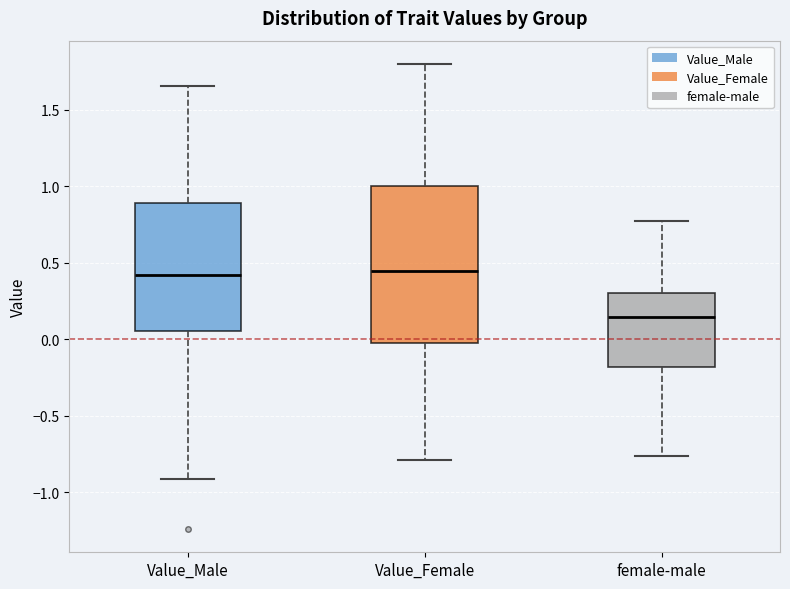

Reading left to right, transcribe this box plot: for each box, give where its median line is, the range the box spans, and where its two whiskers end, as read against the y-axis. The values are not printed on the chart, so give them approximately, as read against the axis.

Value_Male: median 0.40, box 0.05 to 0.90, whiskers -0.90 to 1.65
Value_Female: median 0.45, box -0.05 to 1.00, whiskers -0.80 to 1.80
female-male: median 0.15, box -0.20 to 0.30, whiskers -0.75 to 0.75